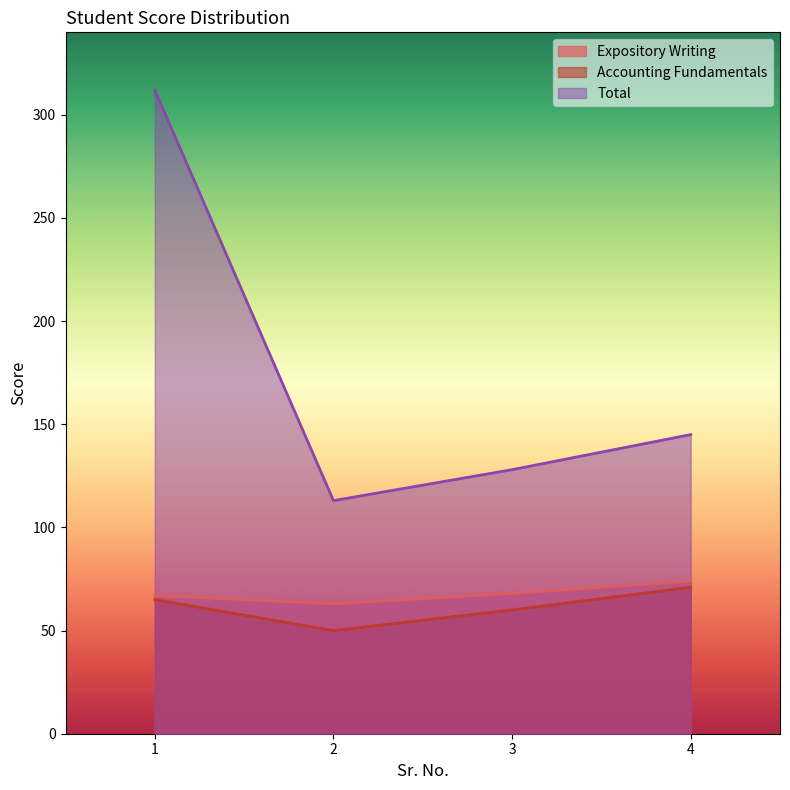

Rank the series at 3 from highest to lowest value.

Total, Expository Writing, Accounting Fundamentals